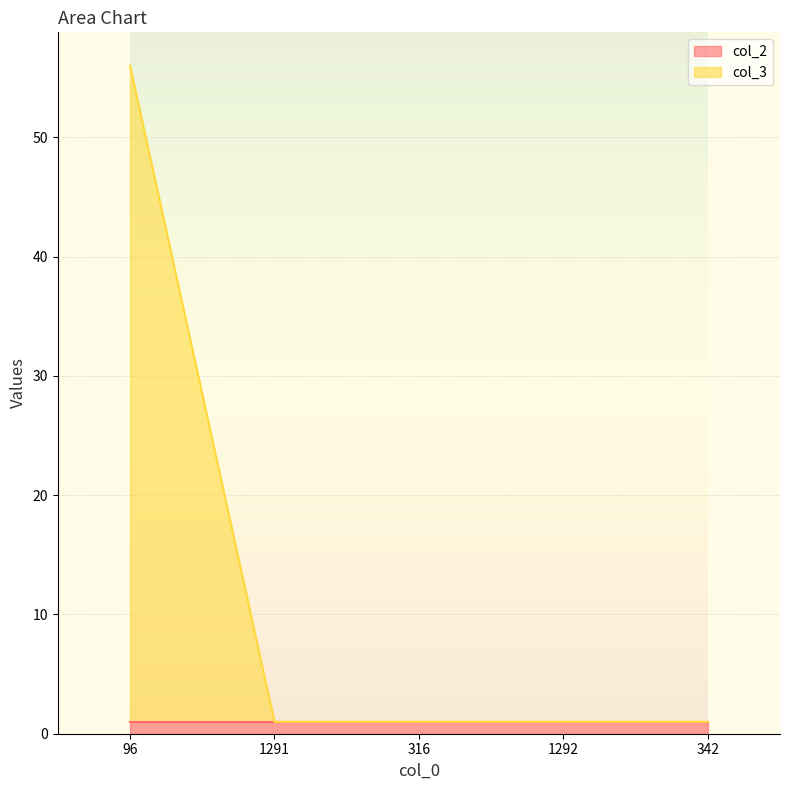

Rank the categories by value from lowest to highest.

1291, 316, 1292, 342, 96